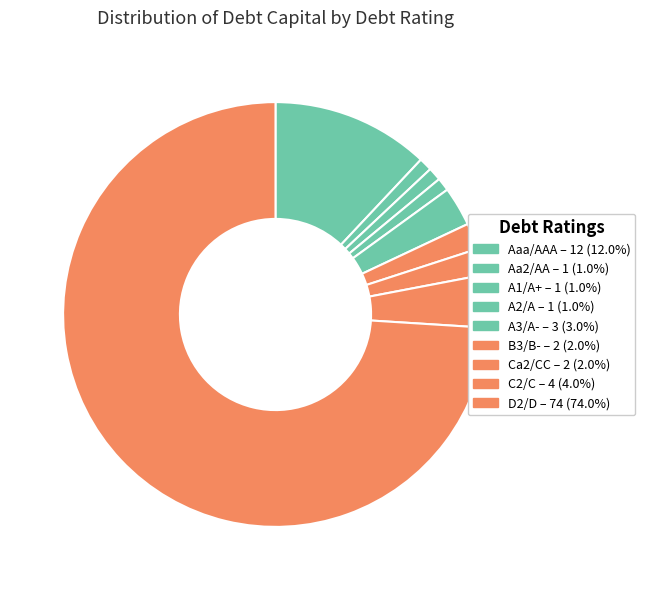

How many segments does this pie chart have?

9